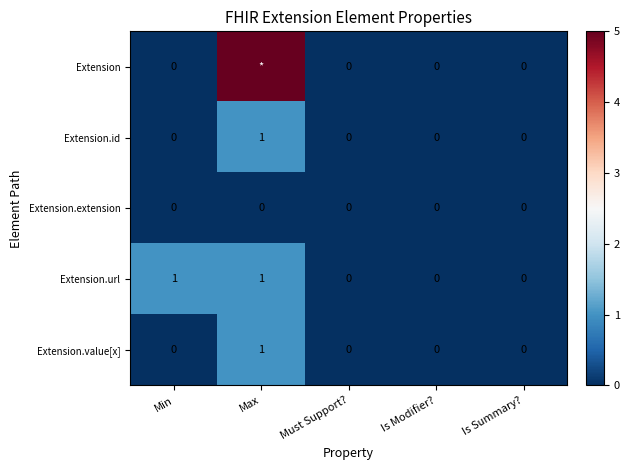

The Extension.value[x] series shows -1 at Is Summary?. True or false?

False